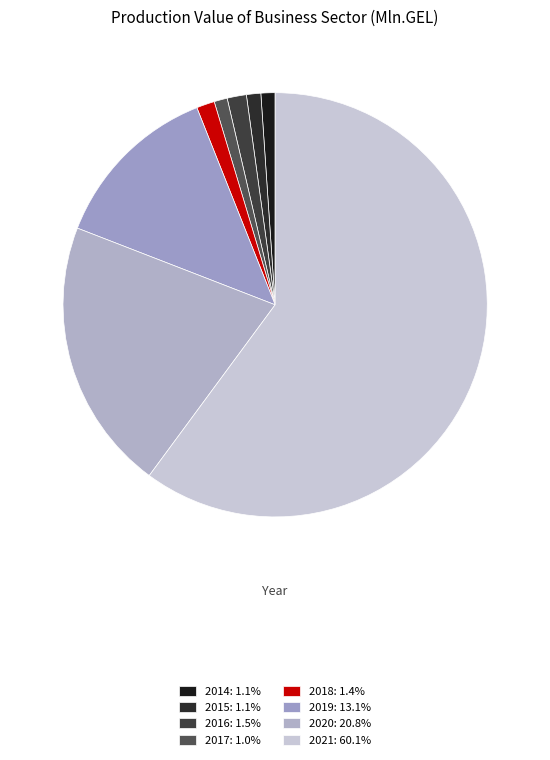

To the nearest percent, what portion does 2014 represent?

1%